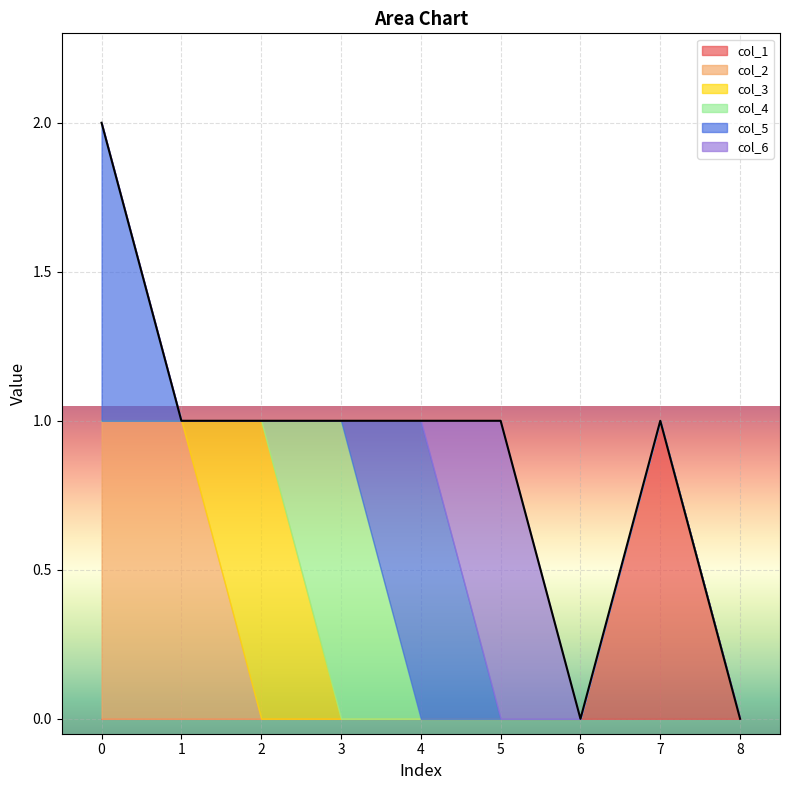

What is the sum of the col_3 values at 2 and 1?

1